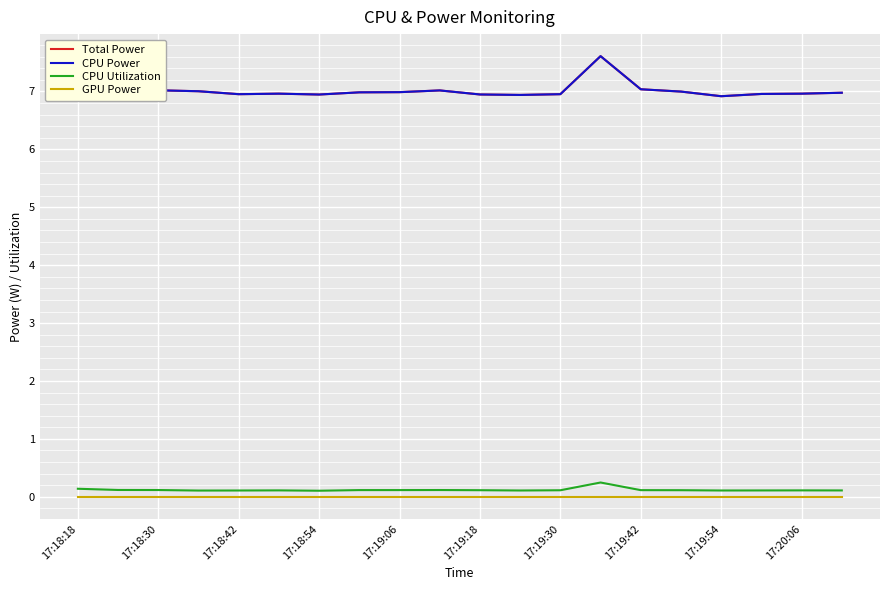

Is this an area chart (filled region under the line)?

No